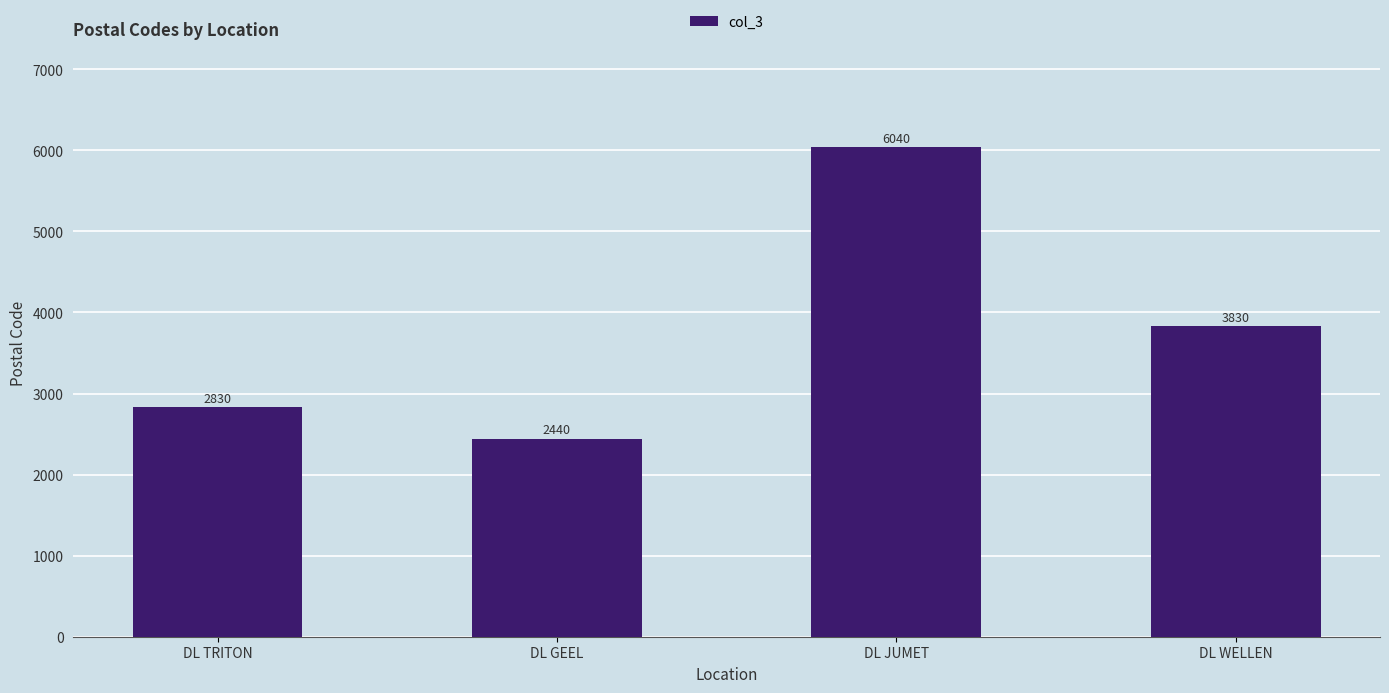

List the labels in order of value, largest first.

DL JUMET, DL WELLEN, DL TRITON, DL GEEL